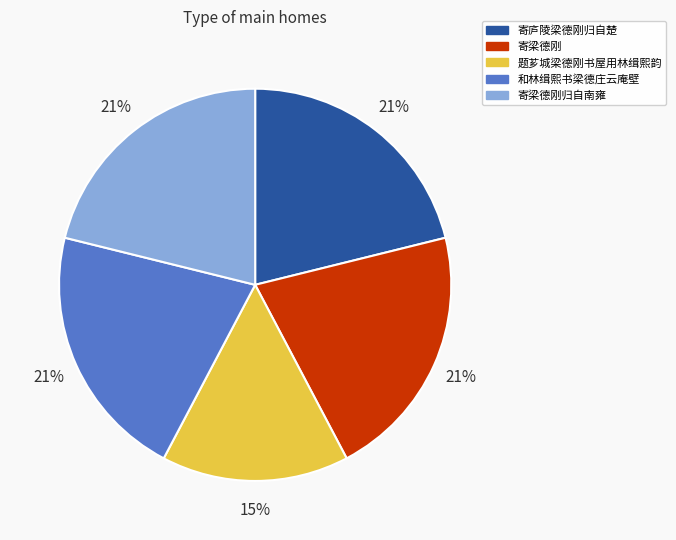

Approximately how many times larger is the value at 题芗城梁德刚书屋用林缉熙韵 compared to 寄庐陵梁德刚归自楚?

0.7